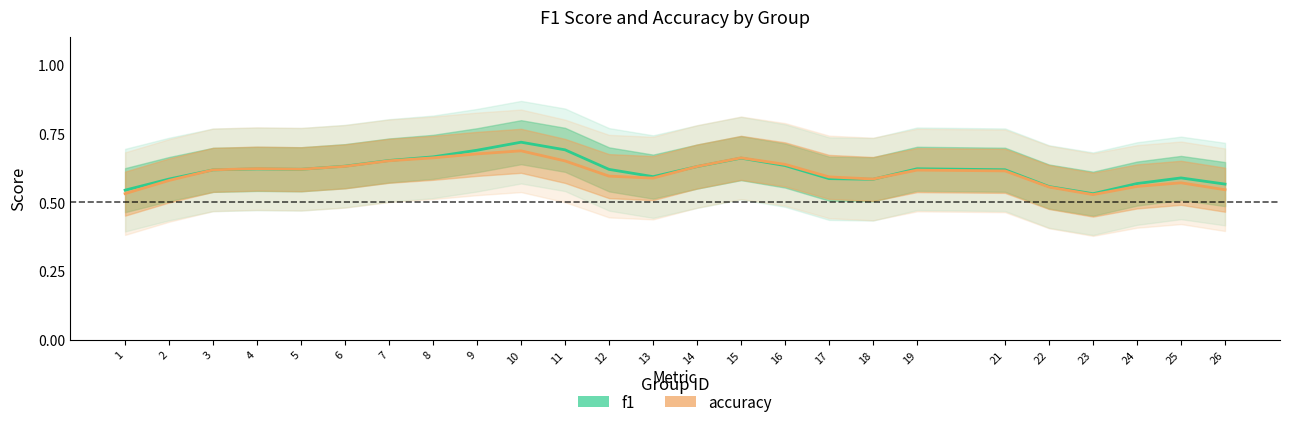

What is the value of the f1 point at the 11th from the left?

0.7